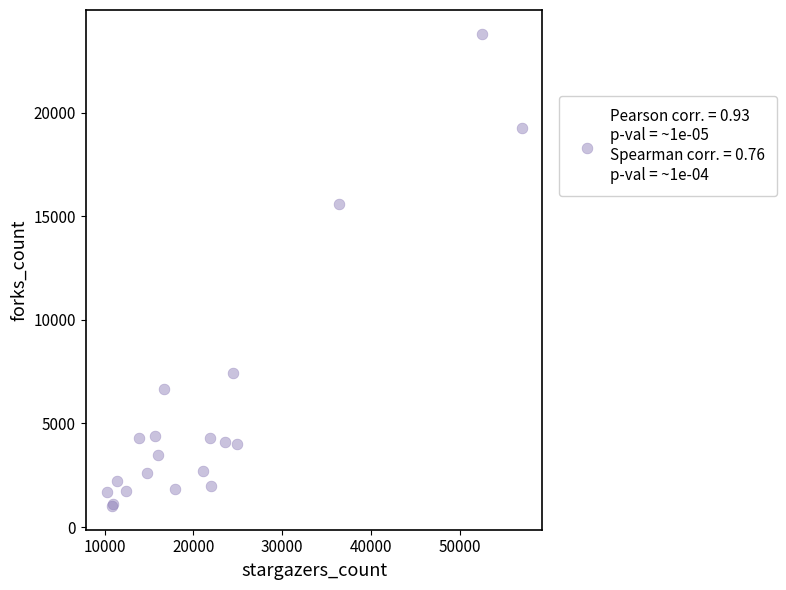

What Y value in the scatter plot is closest to 12412?

15588